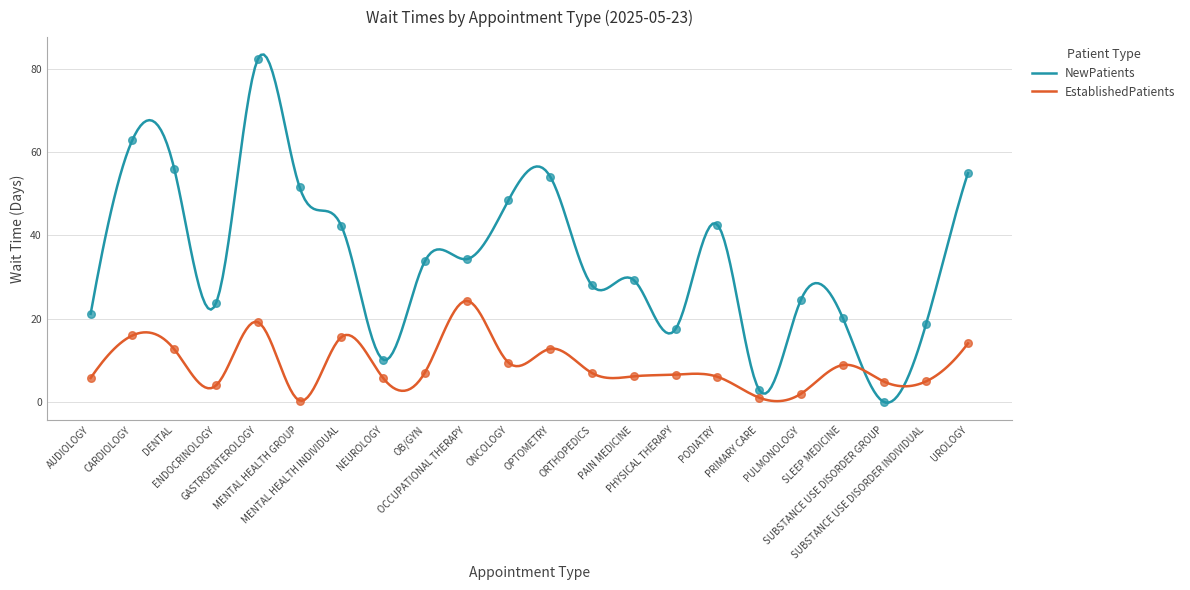

At how many categories does at least one series exceed 42?

9